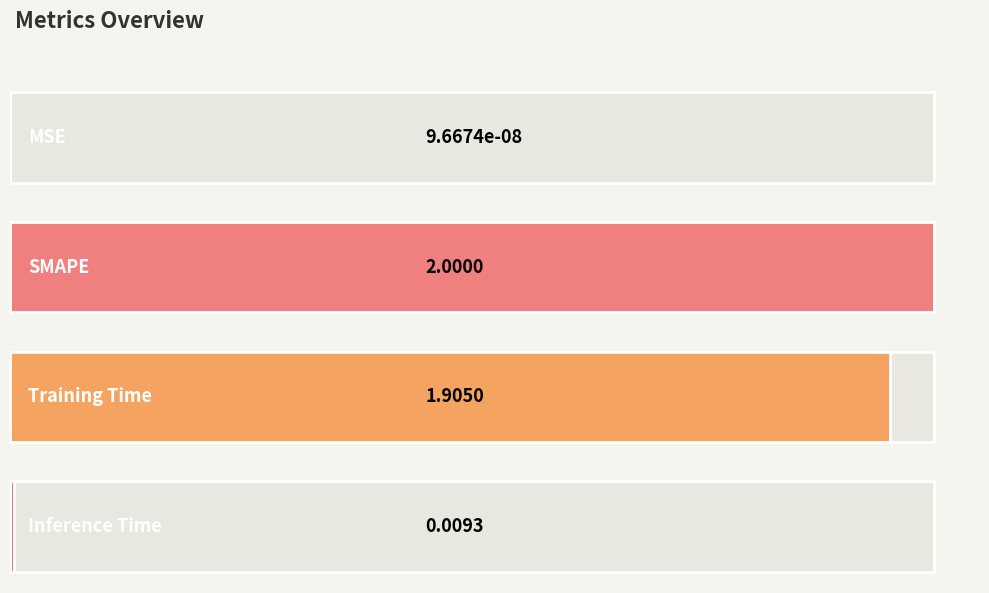

Reading right to left, transcribe all the data shown in this chart.

Inference Time=0.0	Training Time=1.9	SMAPE=2.0	MSE=0.0